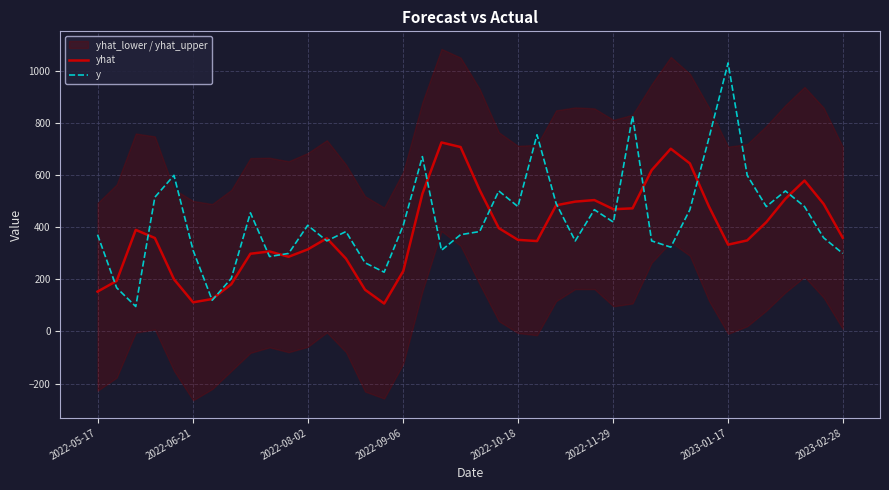

What is the maximum value shown in the chart?

1032.0